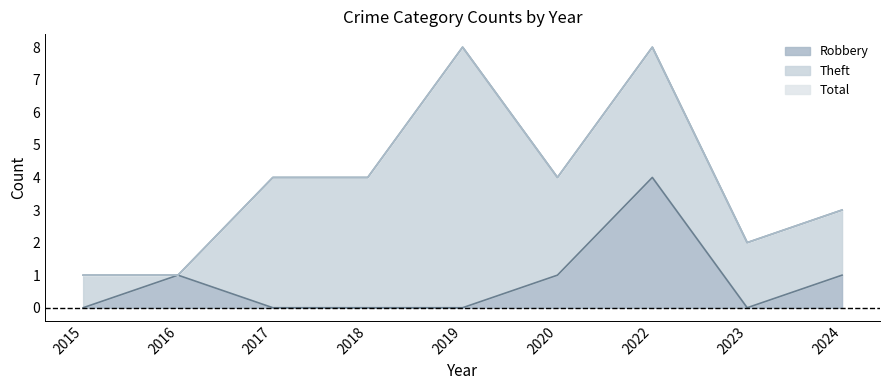

At which label is Robbery closest to 2?

2016